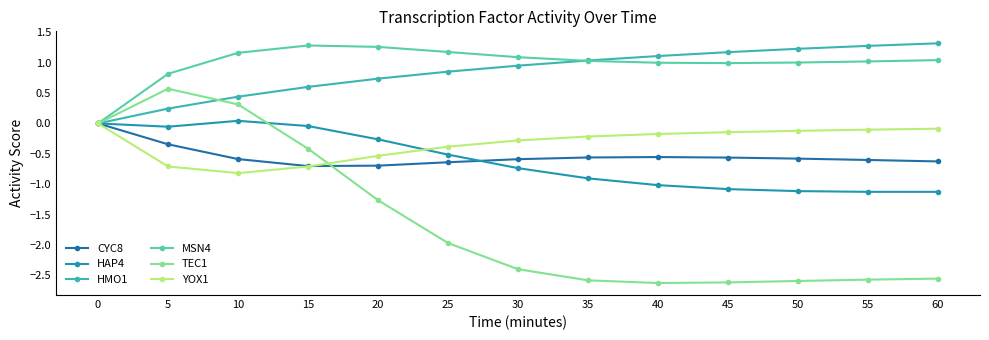

How many data points does each series have?

13